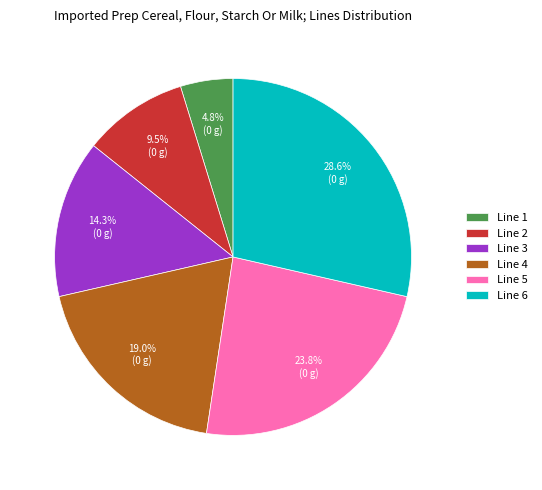

Do Line 3 and Line 6 together represent more than half of the pie?

No